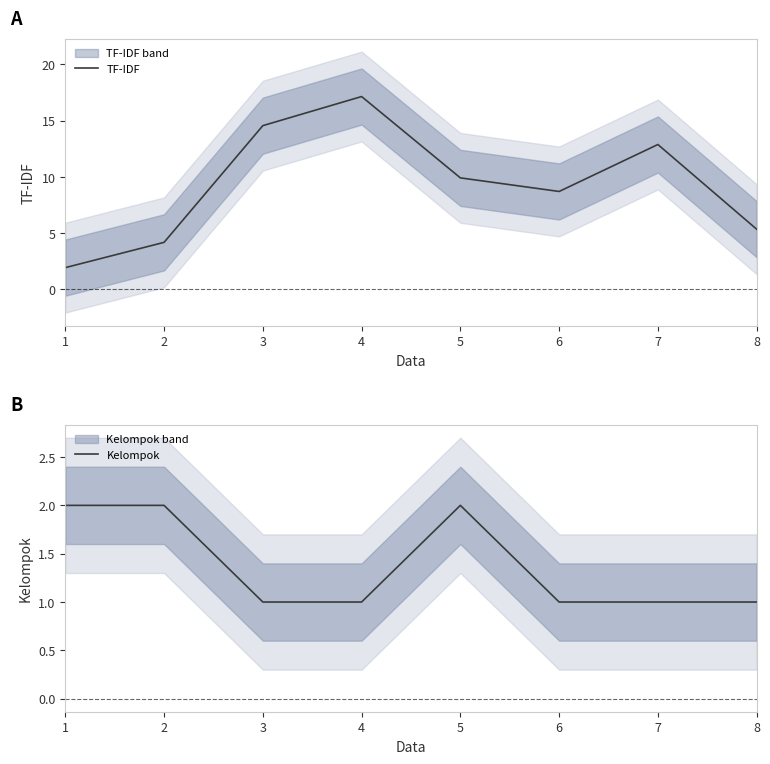

List the labels in order of Kelompok value, smallest first.

3, 4, 6, 7, 8, 1, 2, 5